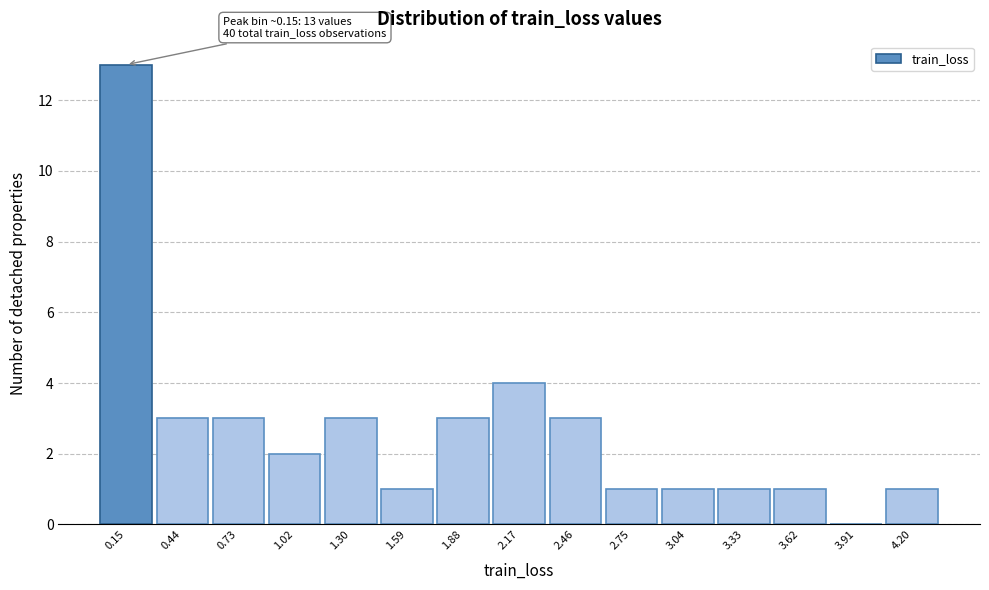

Over which range of the x-axis is the bar tallest?

0.00 to 0.30